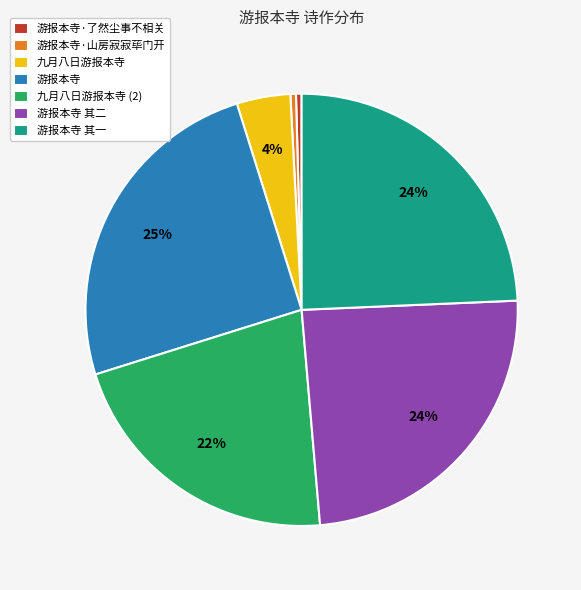

Which category has the biggest portion of the pie?

游报本寺